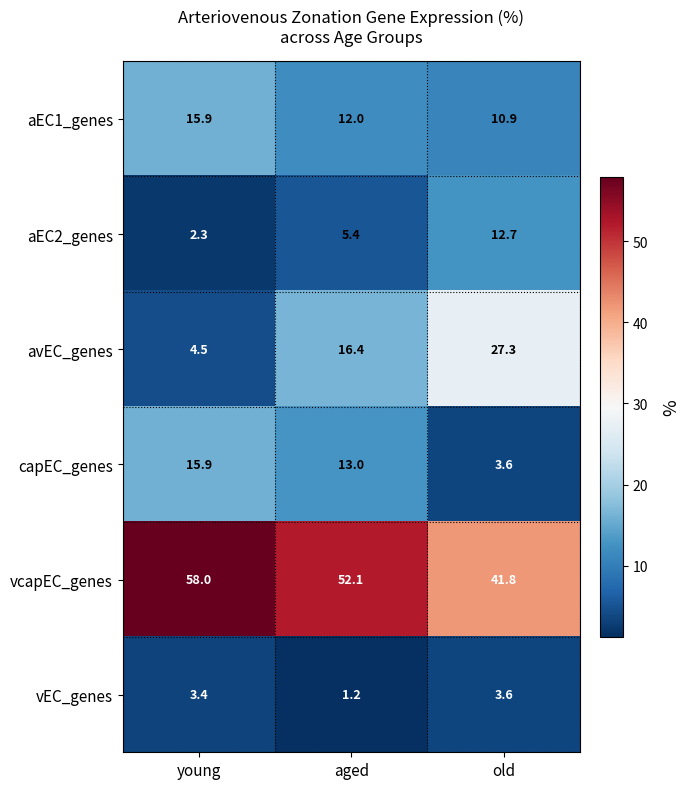

At how many categories does at least one series exceed 47?

2